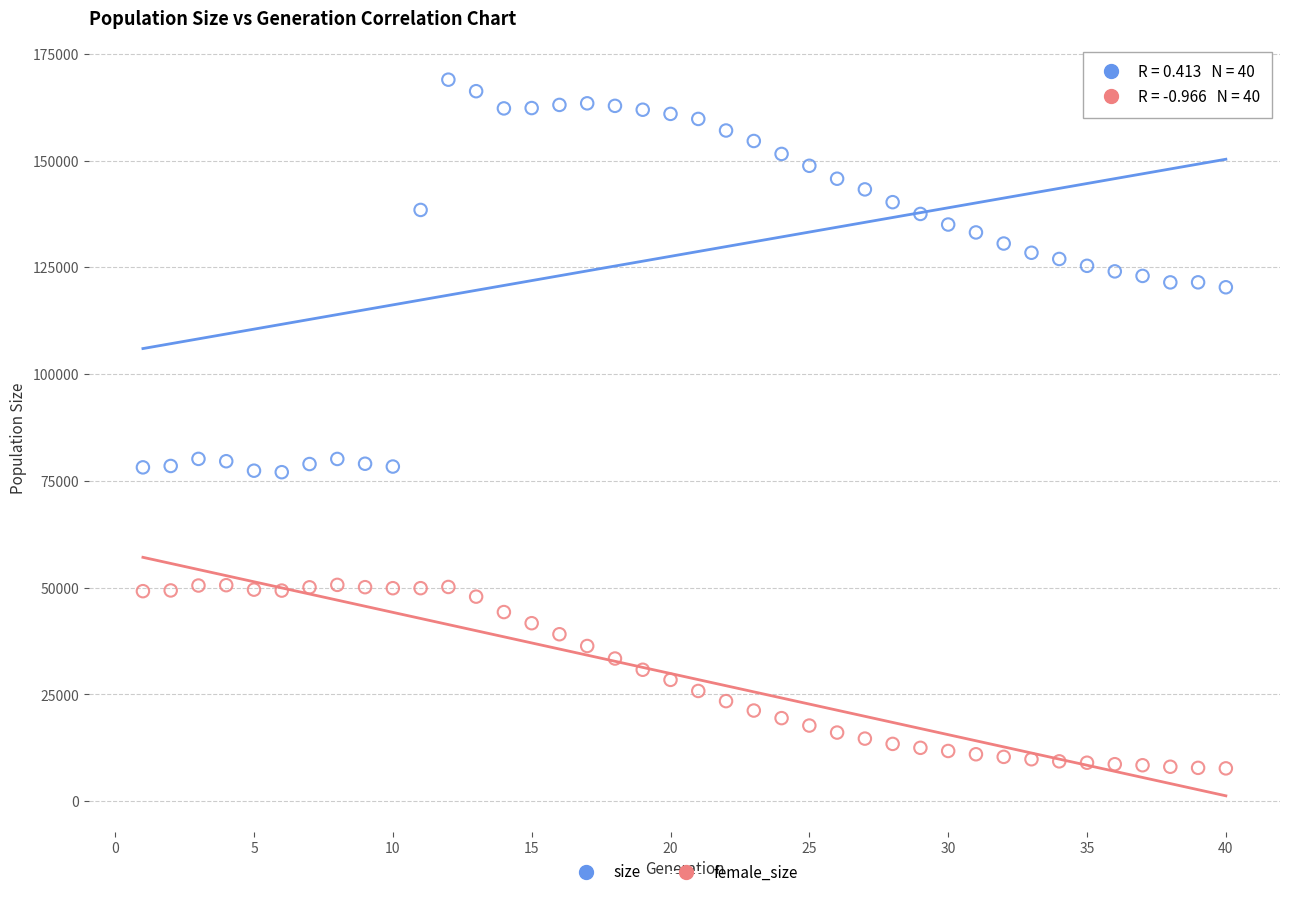

Which series reaches the minimum Y coordinate?

female_size